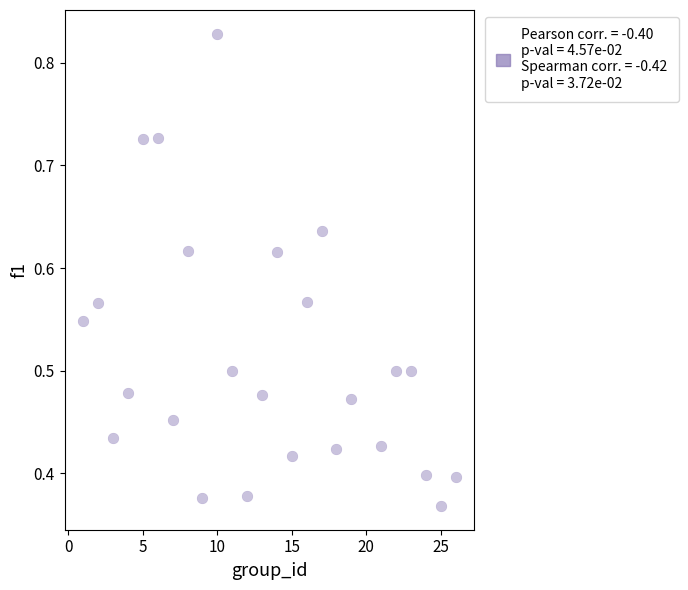

What is the range of X values (max minus min)?

25.0